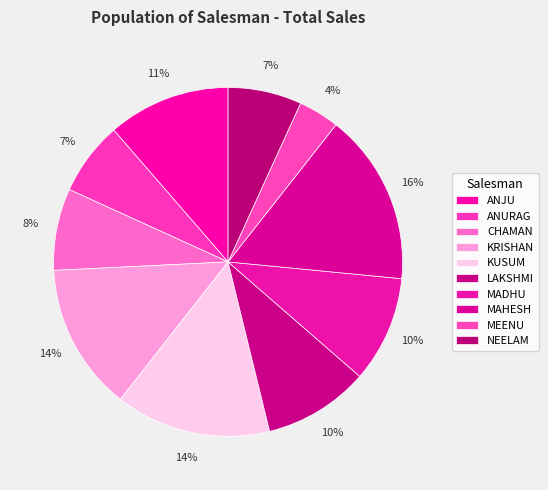

Count the number of slices in the pie.

10